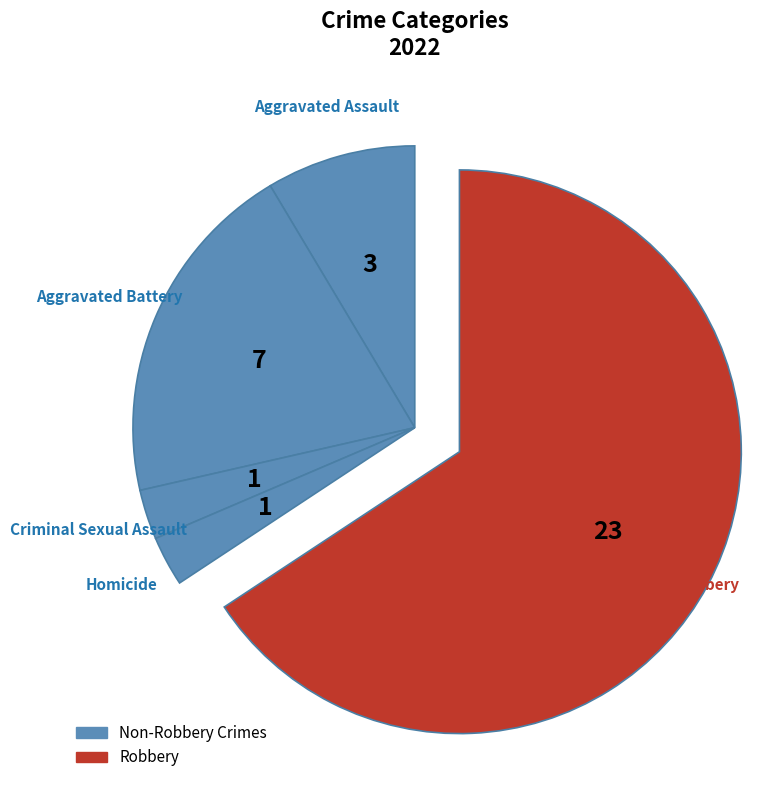

What is the smallest slice in the pie chart?

Homicide